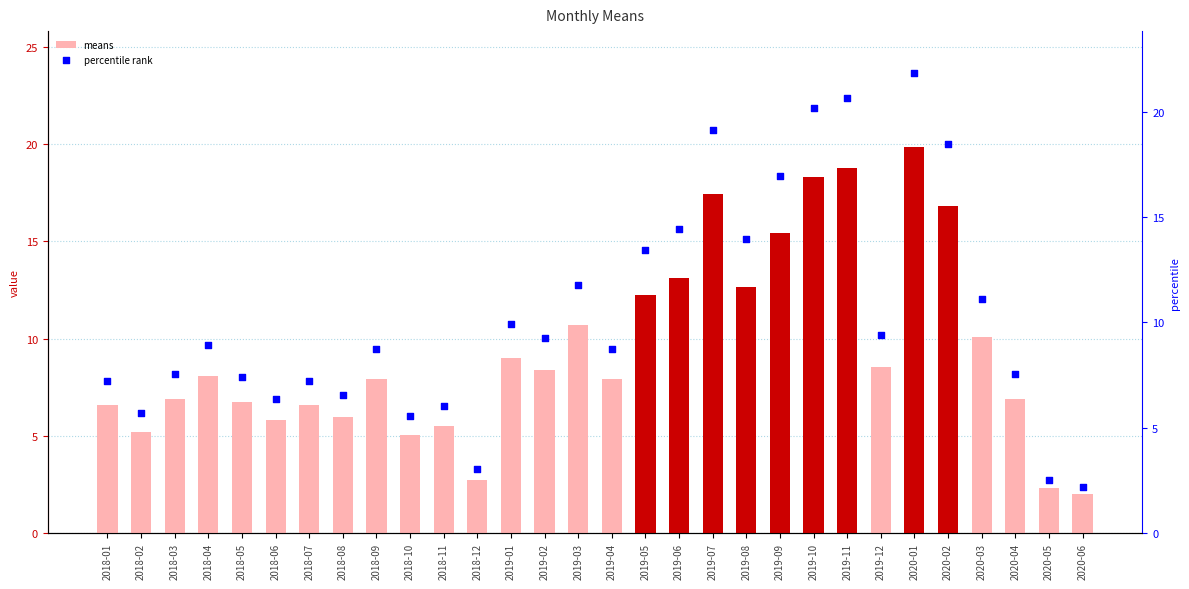

Which series has the largest total across all categories?

percentile rank